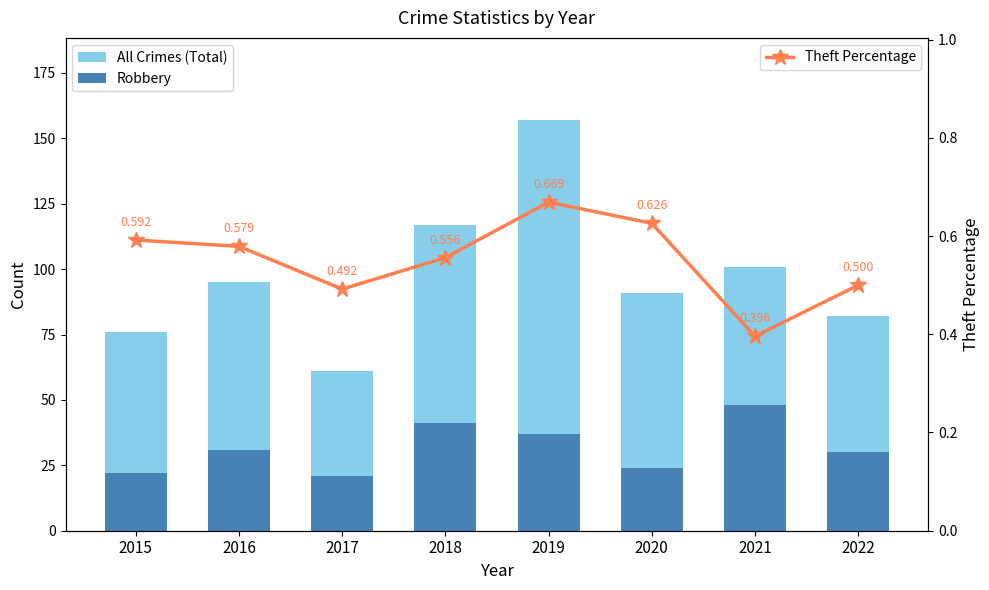

The value of Robbery at 2018 is 41.0. True or false?

True